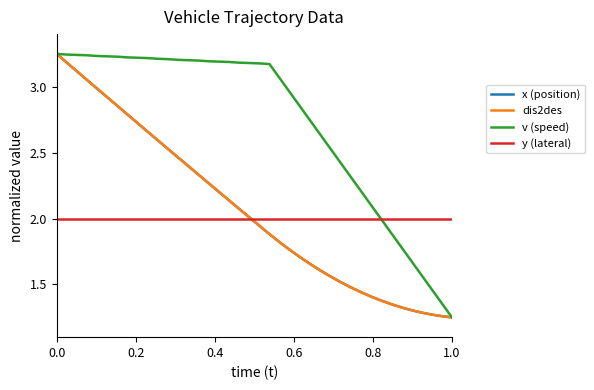

Does the chart have visible grid lines?

No